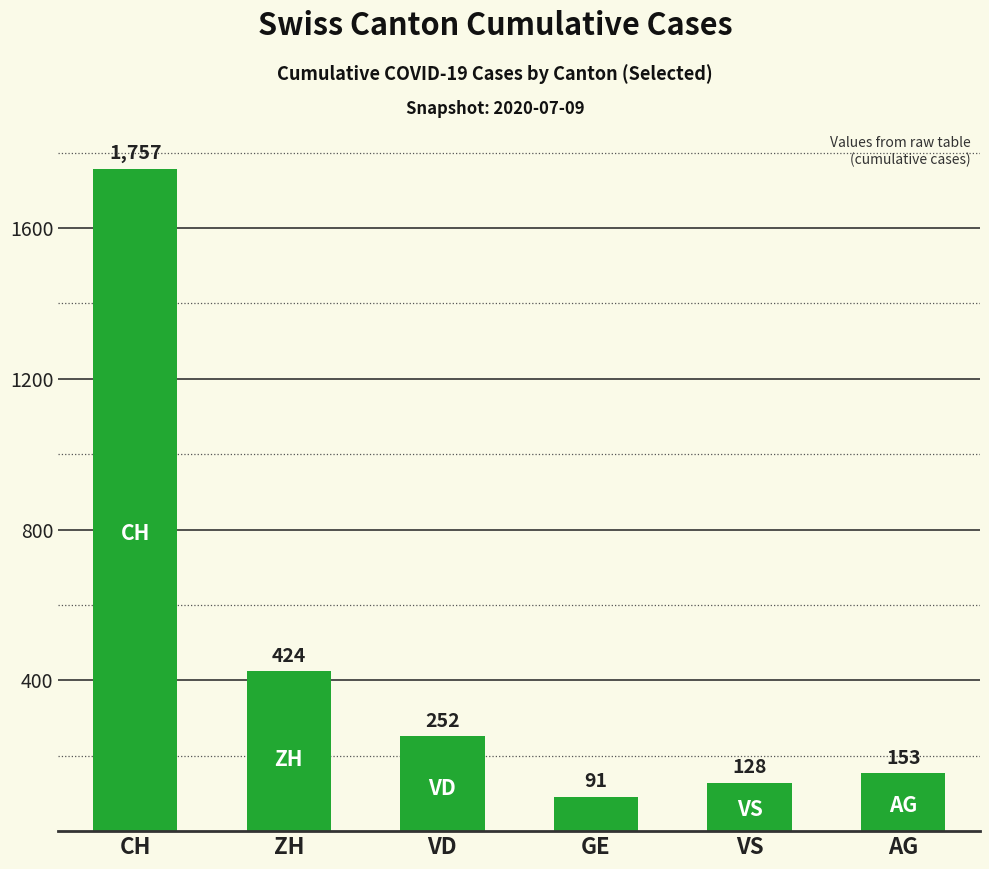

What is the difference between the maximum and minimum values?

1666